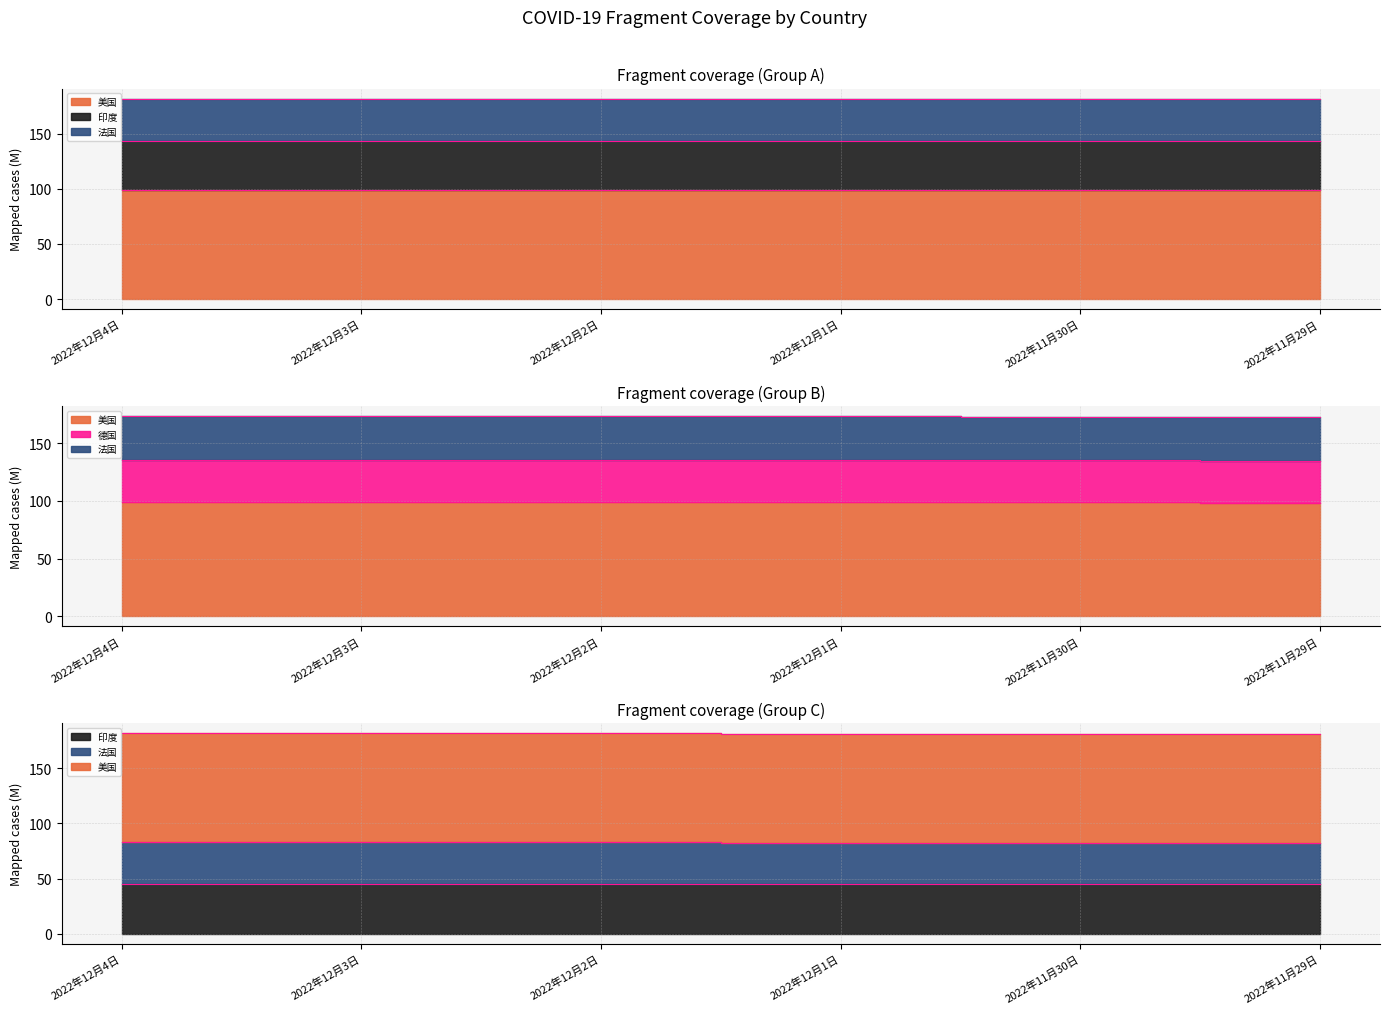

True or false: 美国 has a value of 99.0 at 2022年12月3日.

True